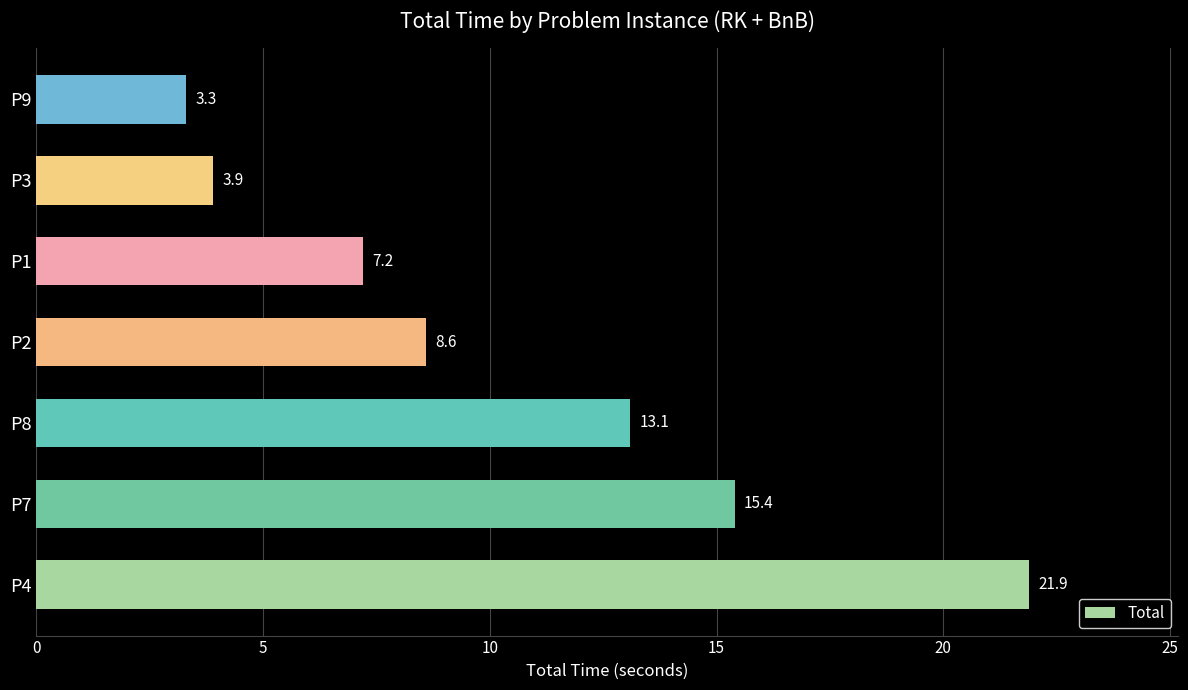

How many data points does each series have?

7